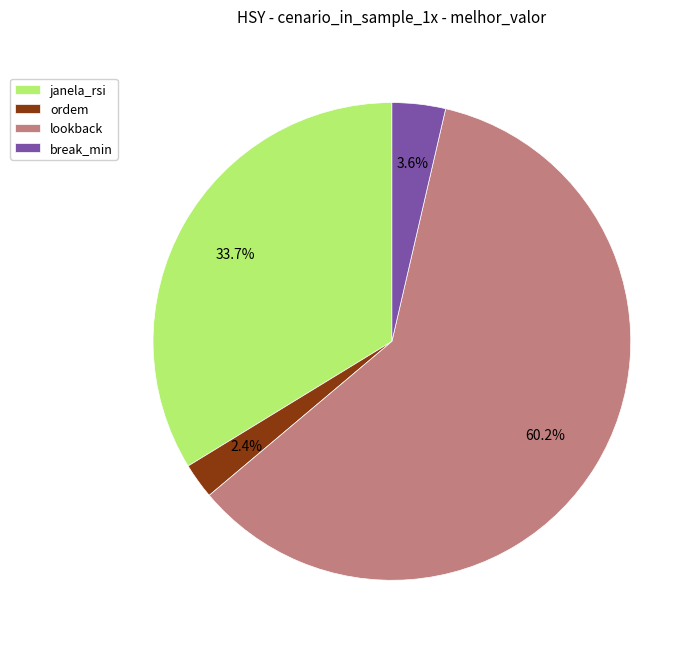

To the nearest percent, what percentage of the pie is break_min?

4%